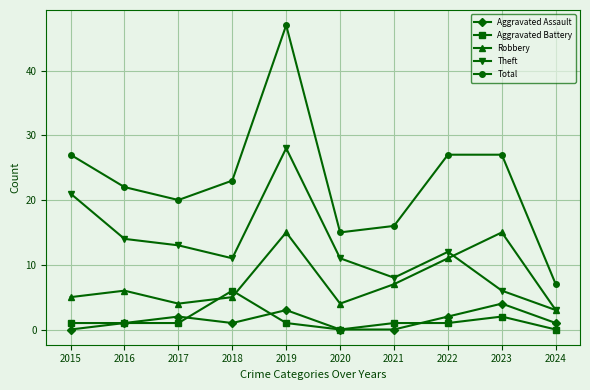

What is the maximum value shown in the chart?

47